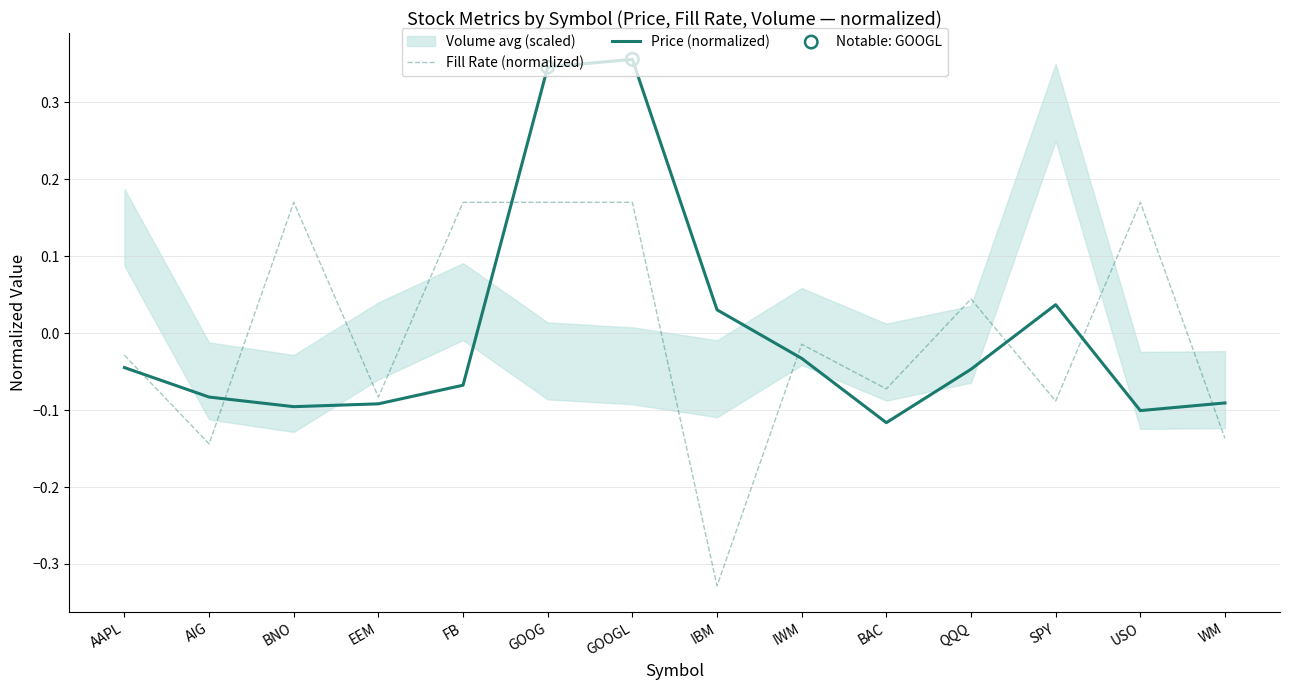

What is the total value across all series at GOOG?

0.5